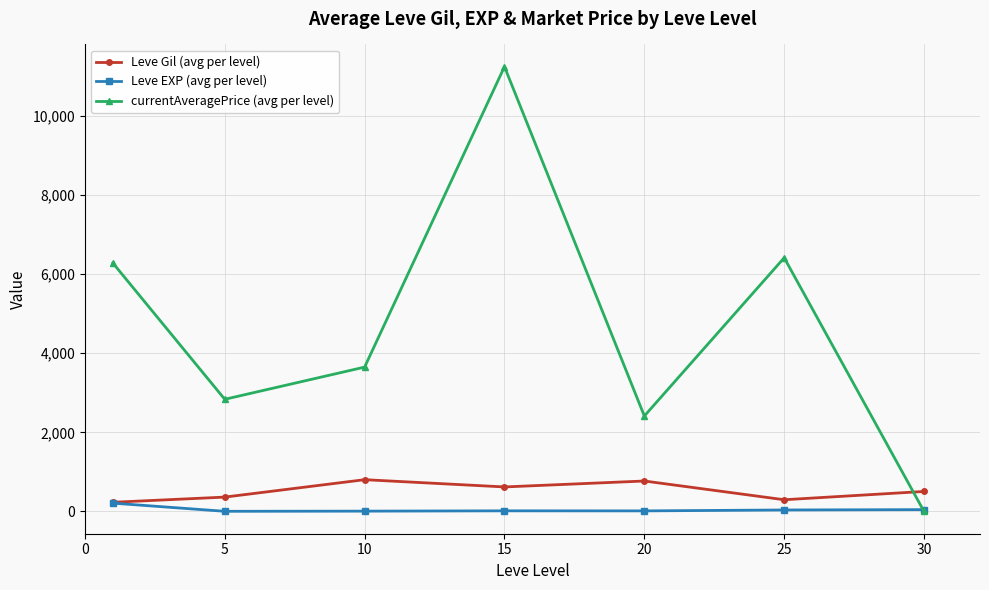

What is the difference between the maximum and minimum values in the currentAveragePrice (avg per level) series?

11237.7